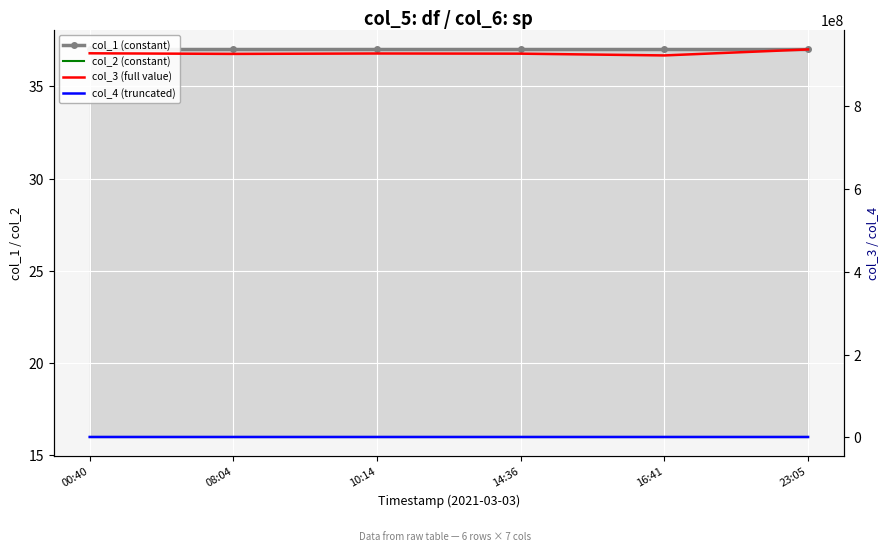

At how many categories does at least one series exceed 446039621?

6